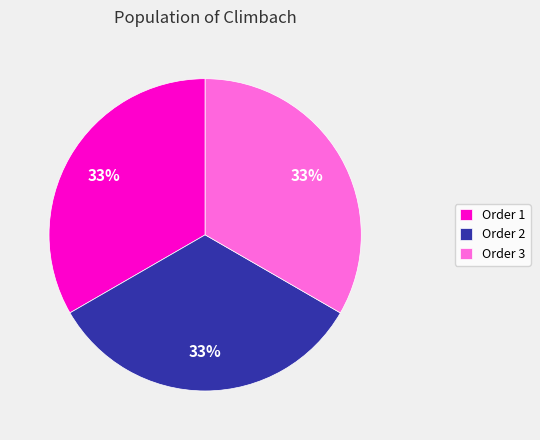

What percentage is the Order 1 slice, to the nearest percent?

33%